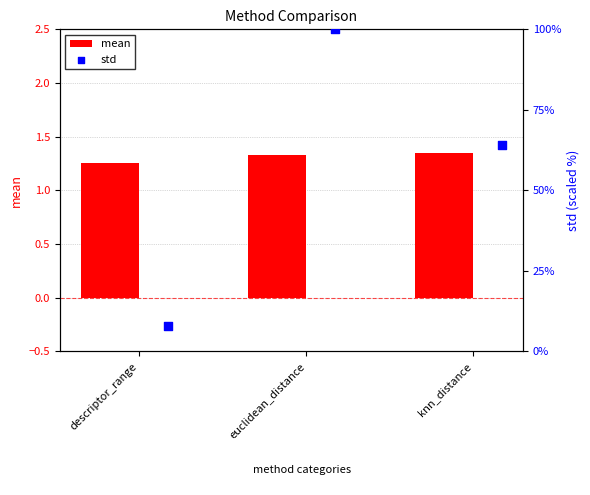

Which series has the widest spread of Y values?

std